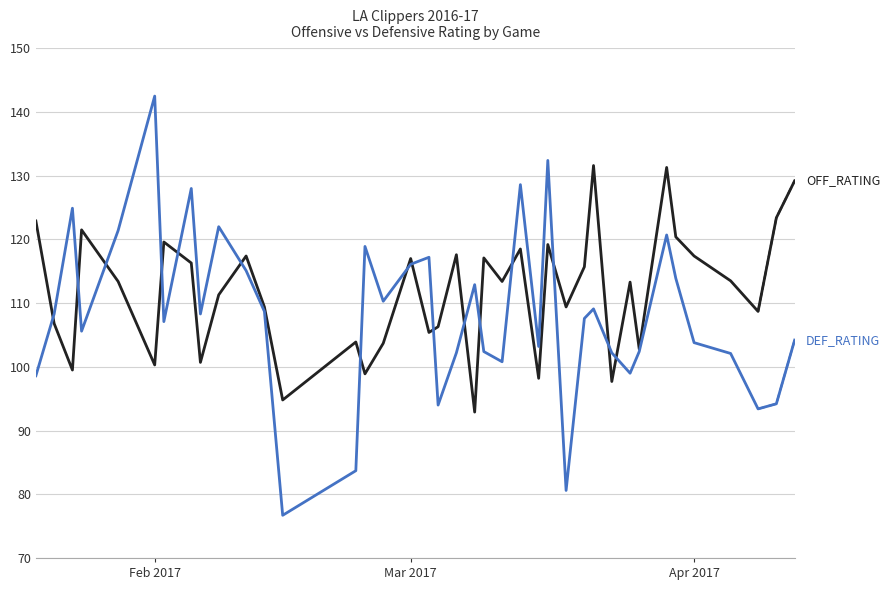

List the series in order of their peak value, highest first.

DEF_RATING, OFF_RATING